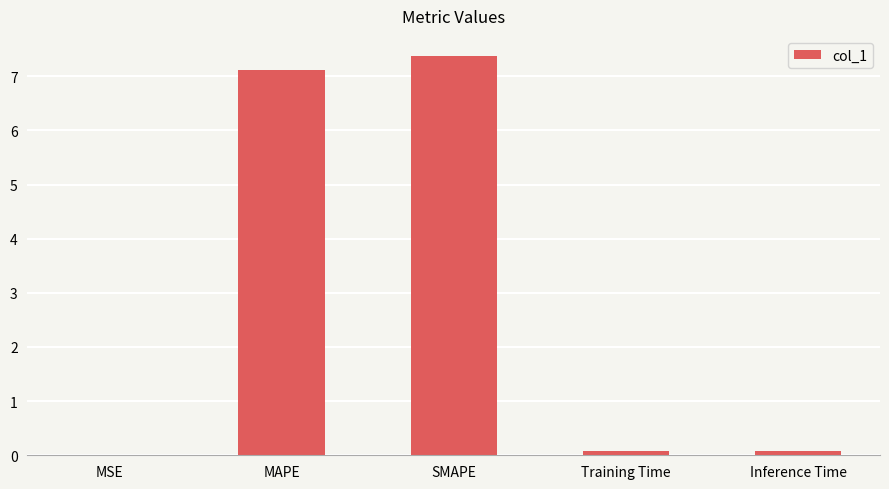

True or false: the data shows 2.2 at MAPE.

False